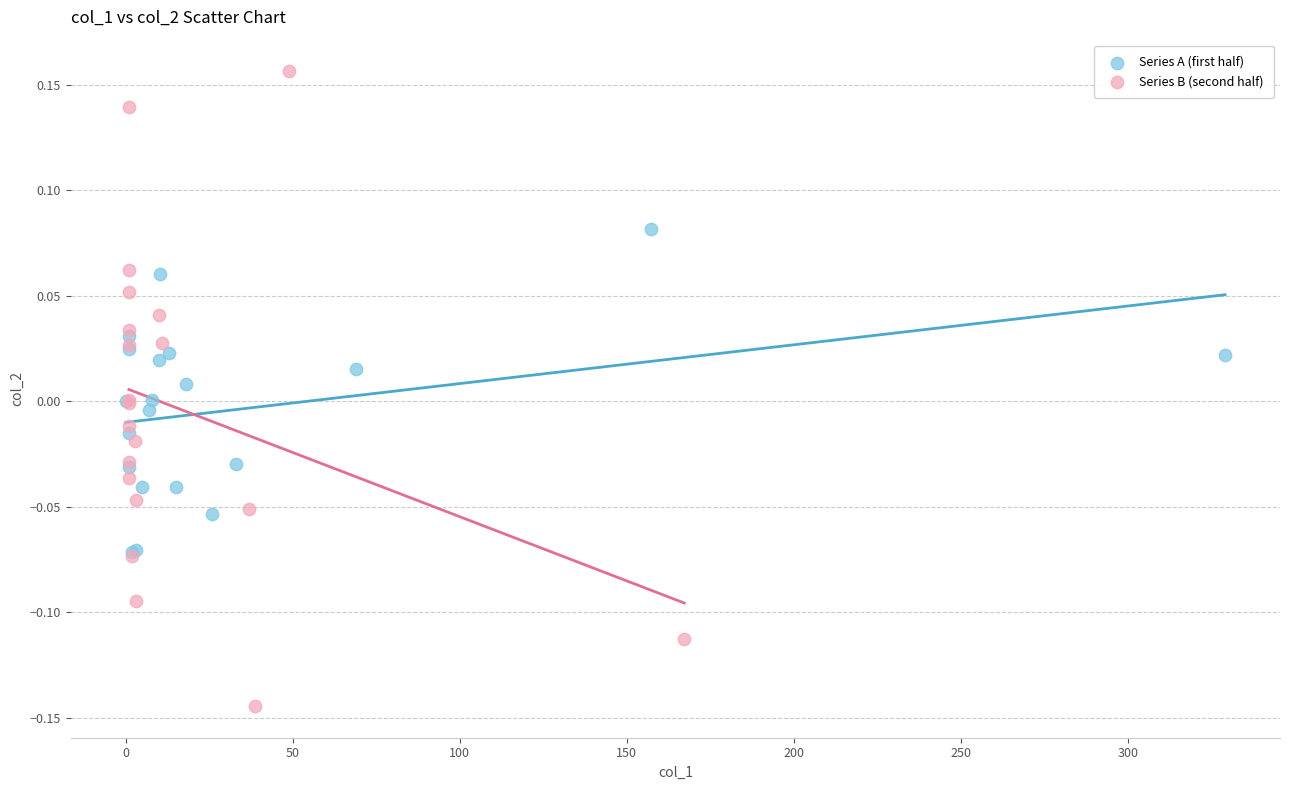

Which series has the largest Y range (max minus min)?

Series B (second half)